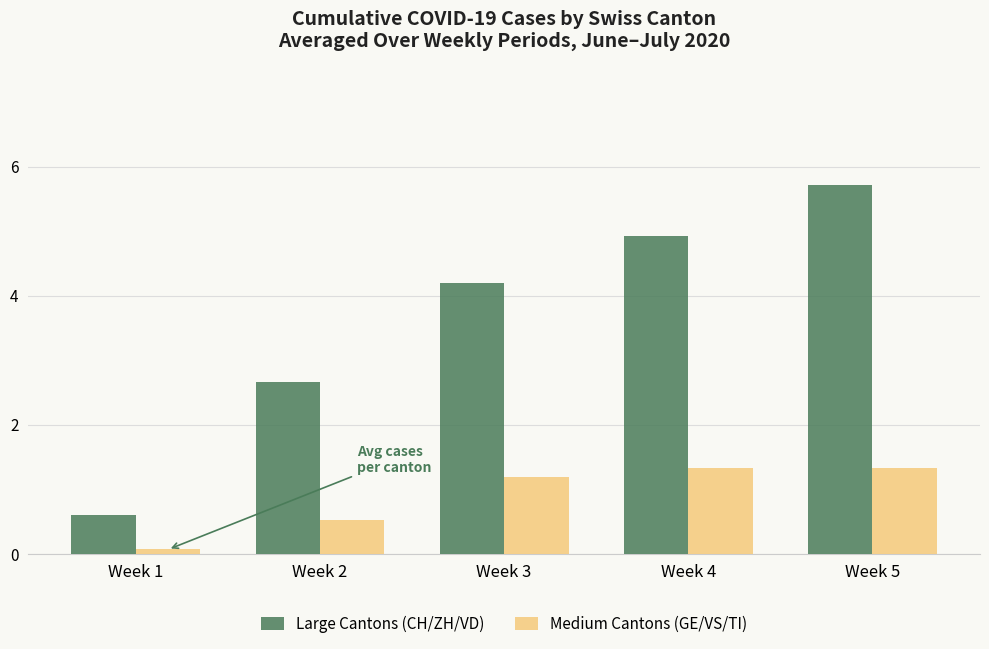

Where is Large Cantons (CH/ZH/VD) nearest to the value 3?

Week 2